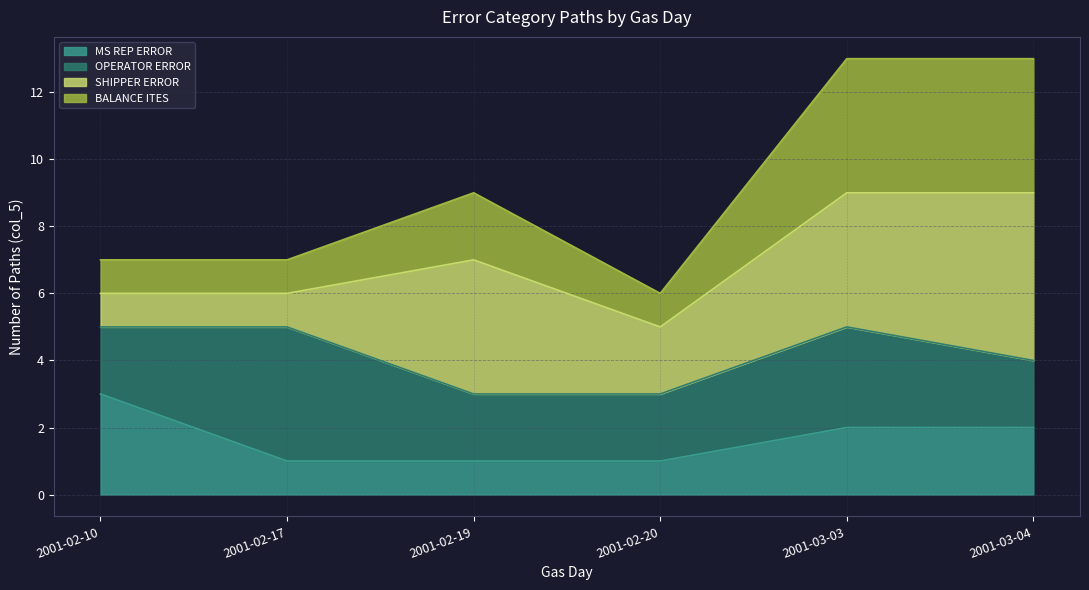

The MS REP ERROR series shows 2 at 2001-02-10. True or false?

False